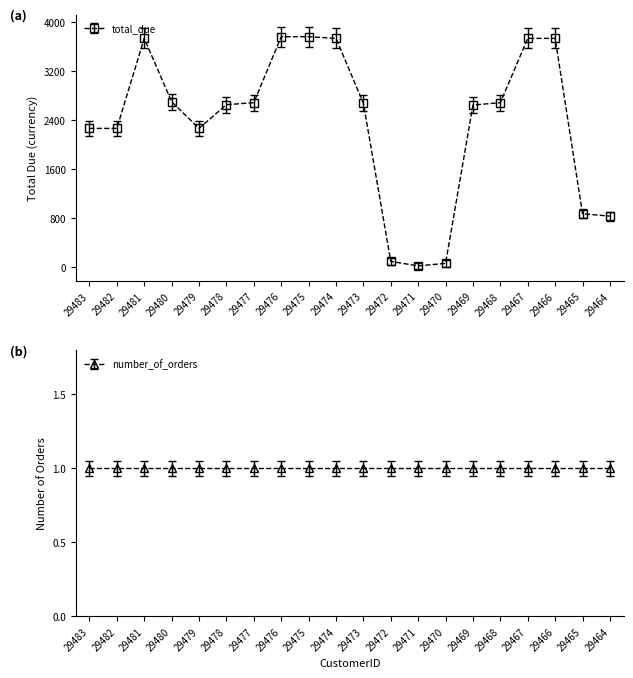

Where is the first local maximum?

29481